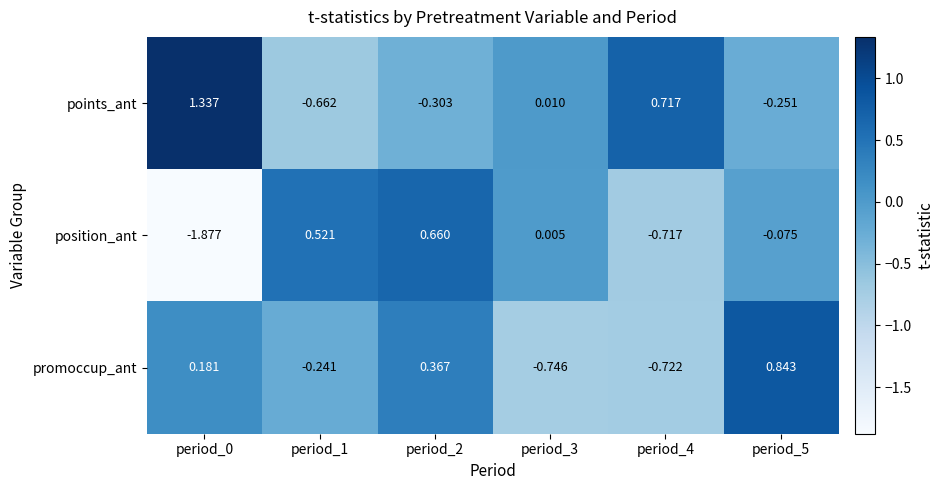

List the series in order of their overall mean, lowest first.

position_ant, promoccup_ant, points_ant